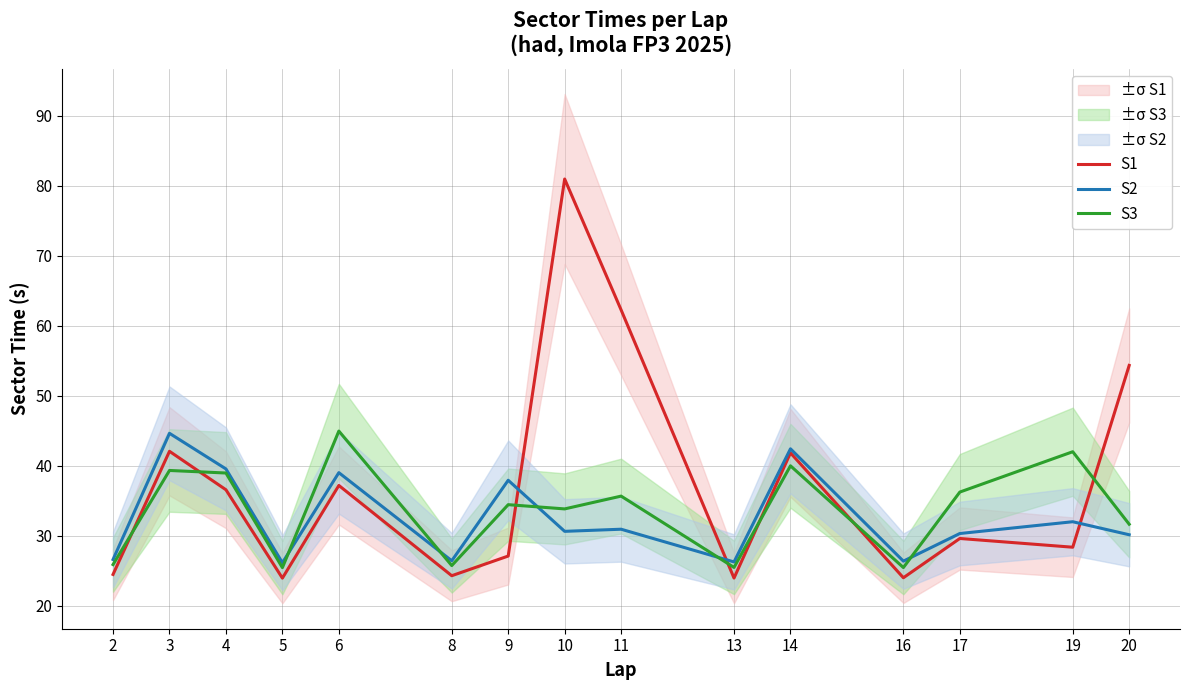

In S3, how many points are higher than both neighbors (excluding endpoints)?

6